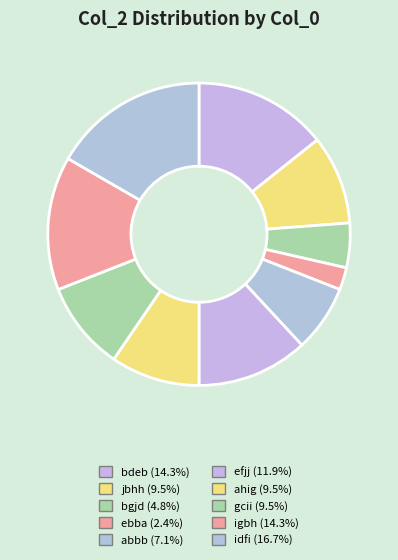

Combined, do bdeb and ahig account for over 50%?

No